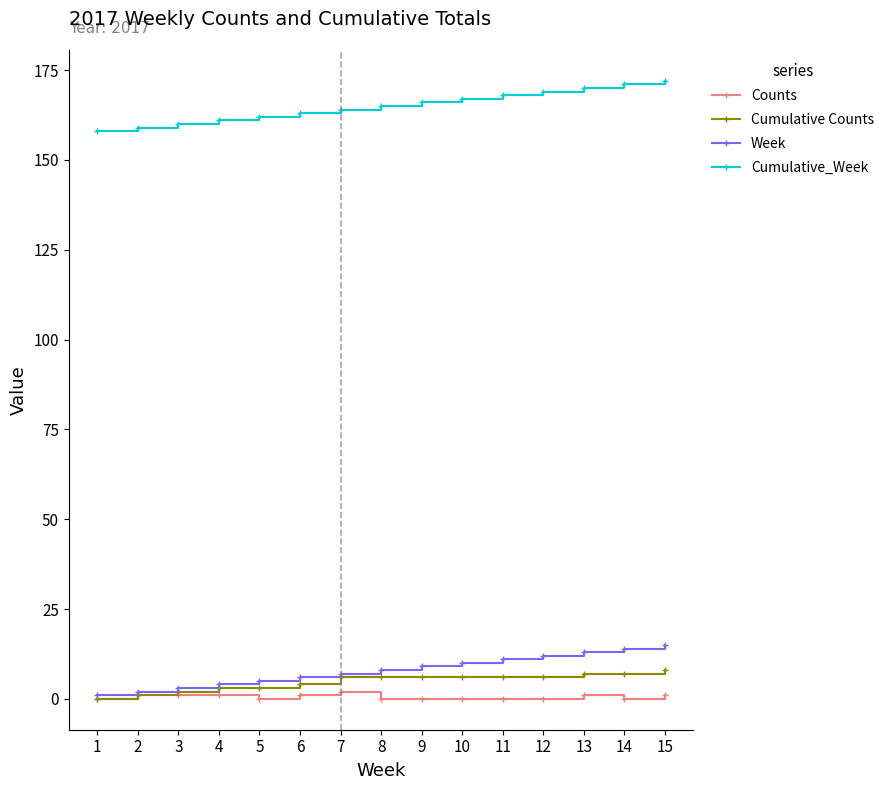

Which series has the largest total across all categories?

Cumulative_Week